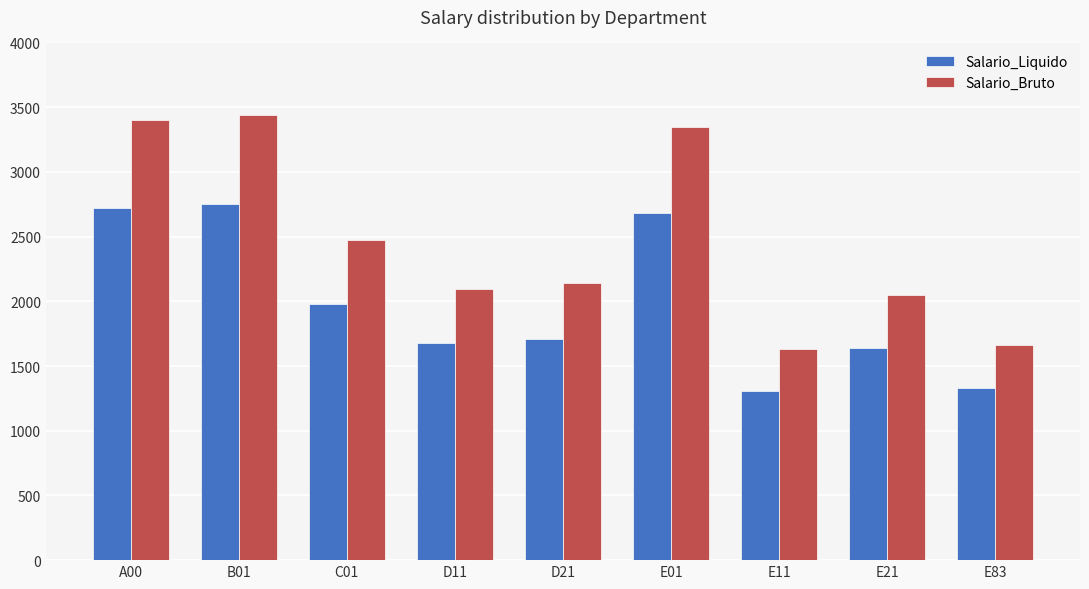

What is the approximate value of Salario_Bruto at B01?

3437.5